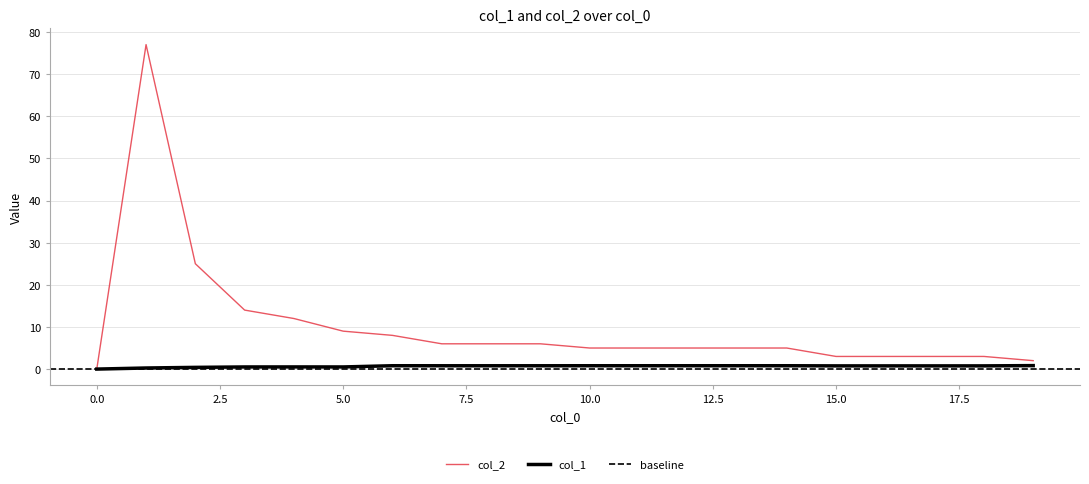

List the series in order of their peak value, highest first.

col_2, col_1